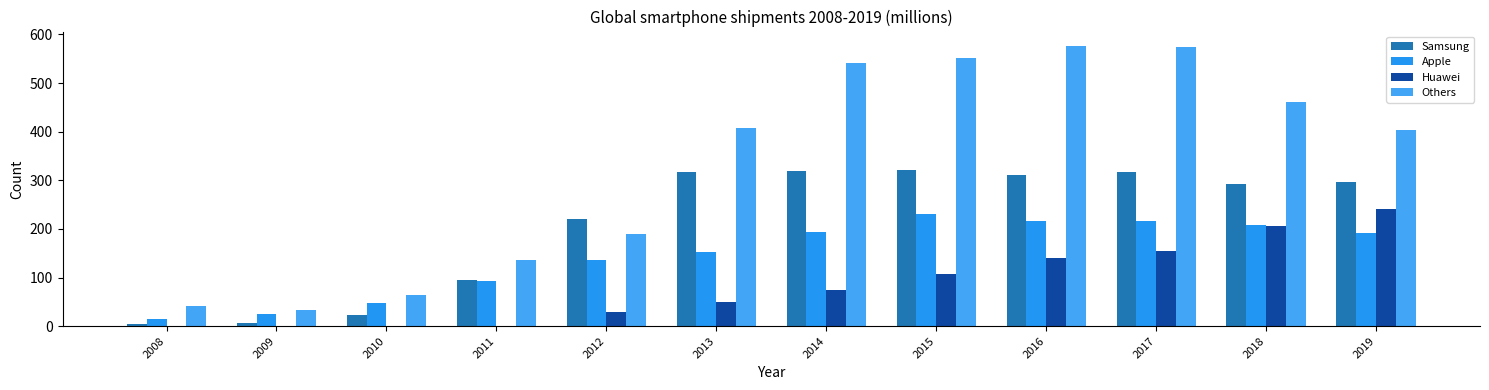

How many values in the Huawei series exceed 73?

6